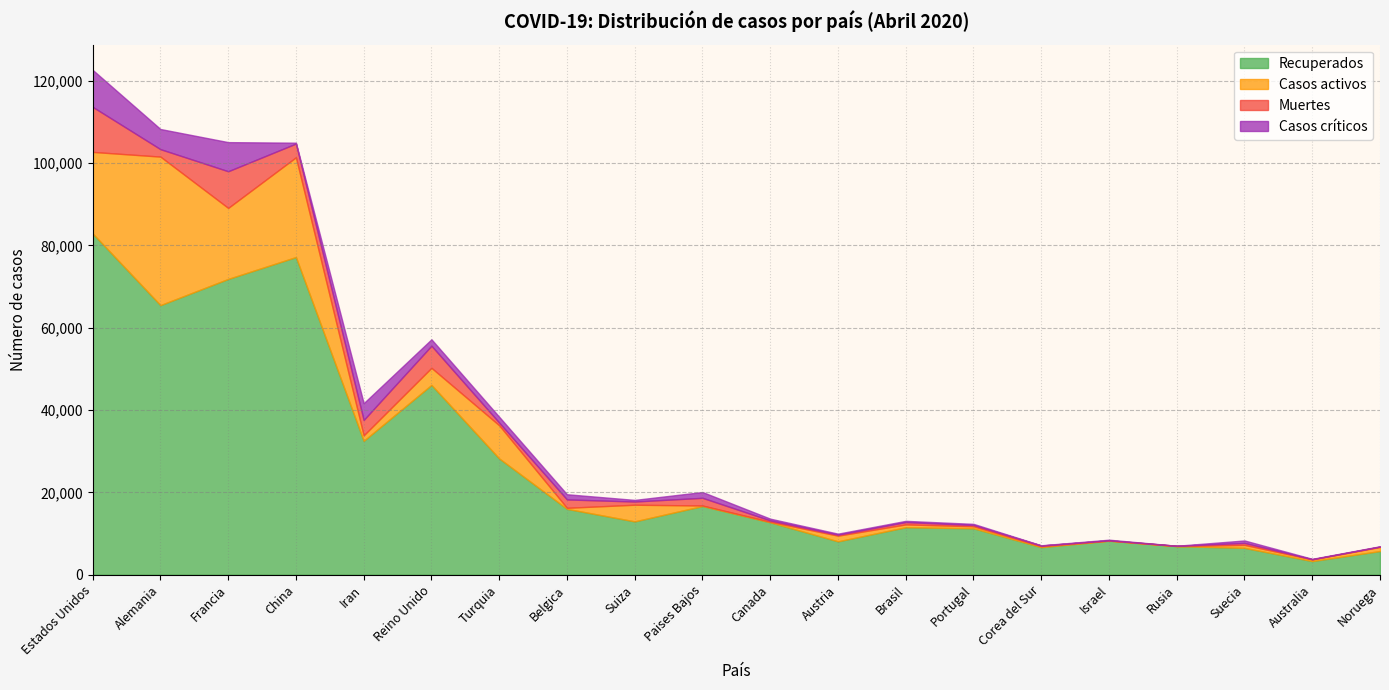

How many lines are shown in the chart?

4